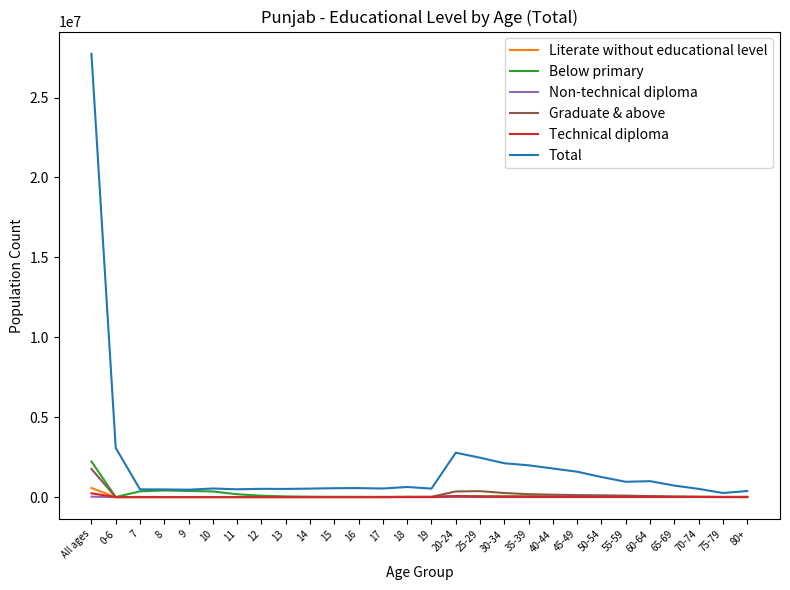

How many lines are shown in the chart?

6